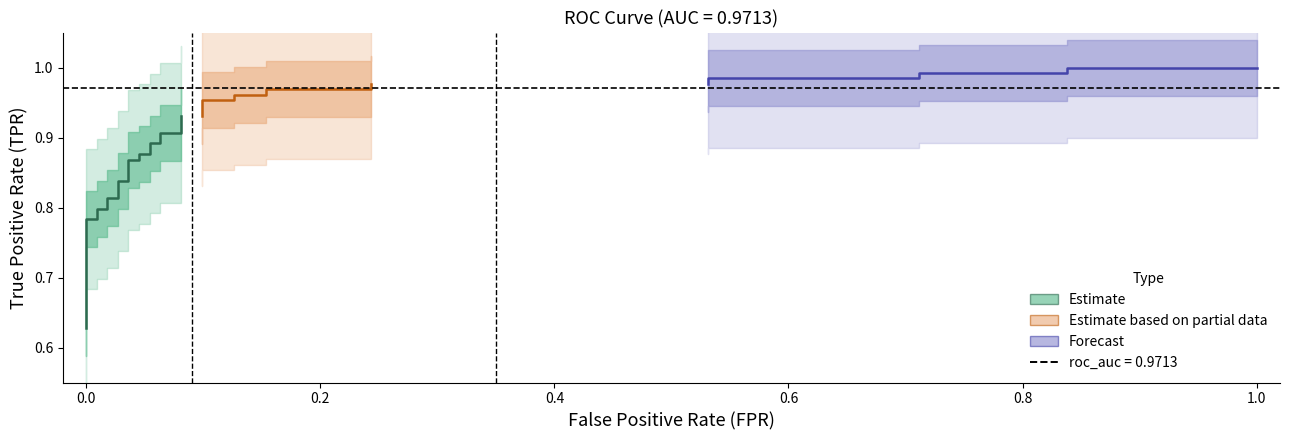

The value at 9 is 0.5. True or false?

False